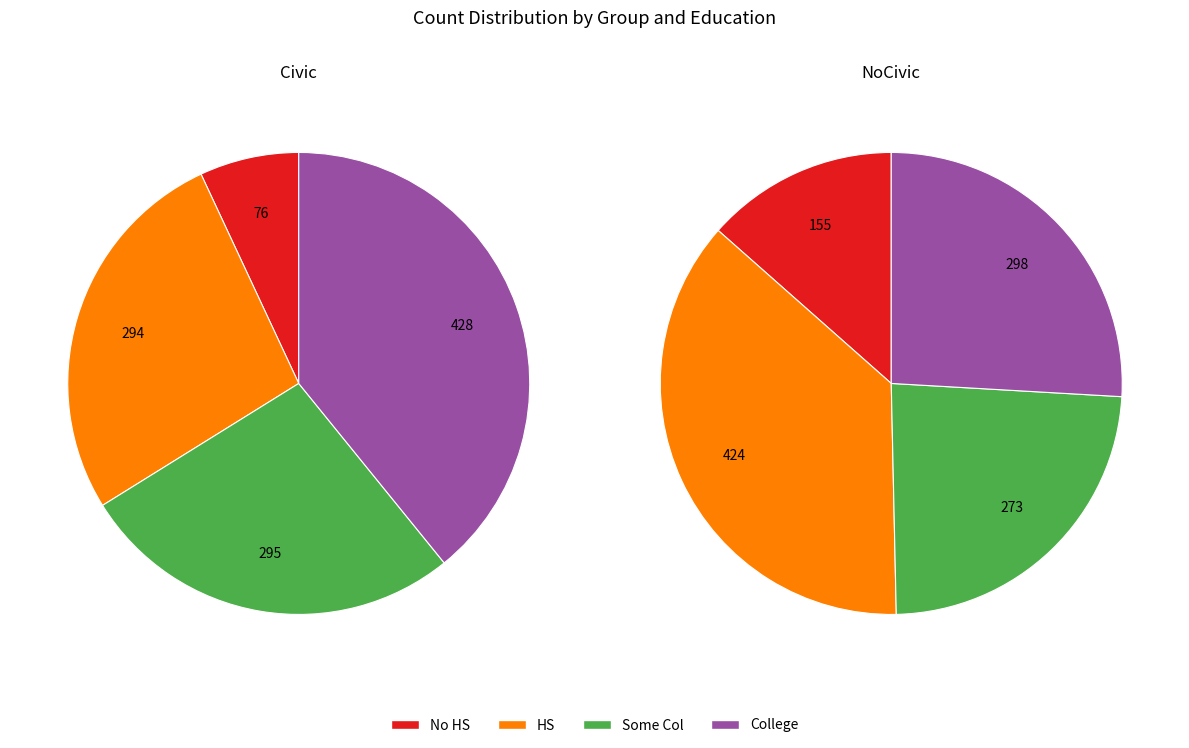

To the nearest percent, what is the difference between the Some Col and College slice percentages?

2%